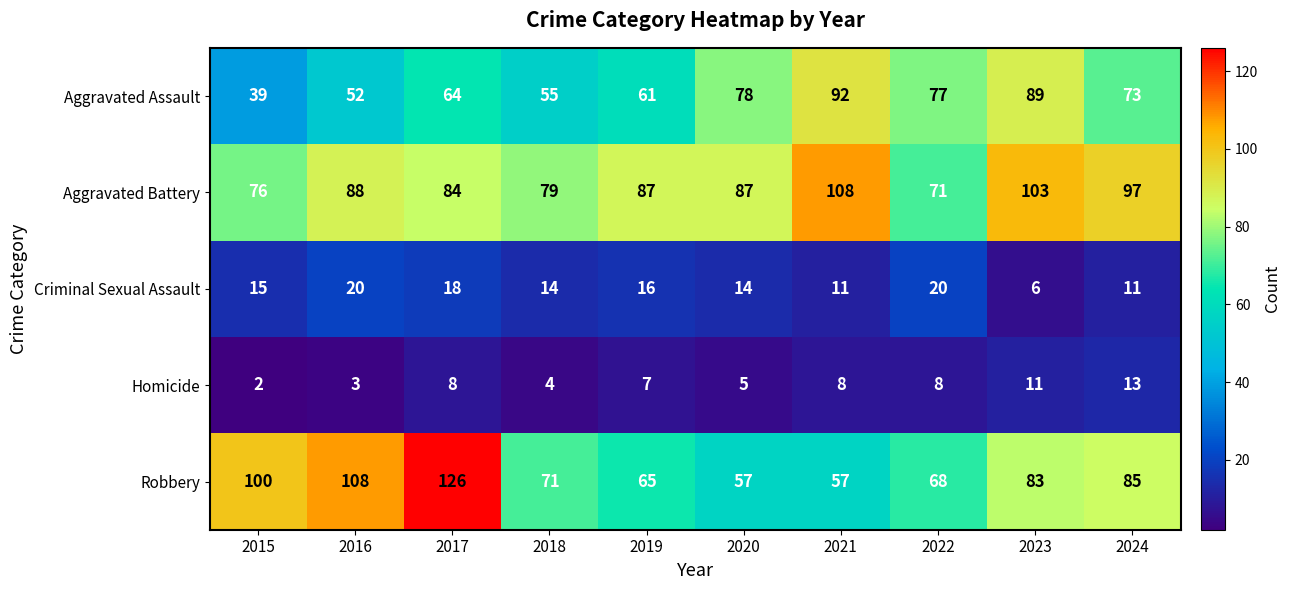

Which series changed the most between 2019 and 2021?

Aggravated Assault